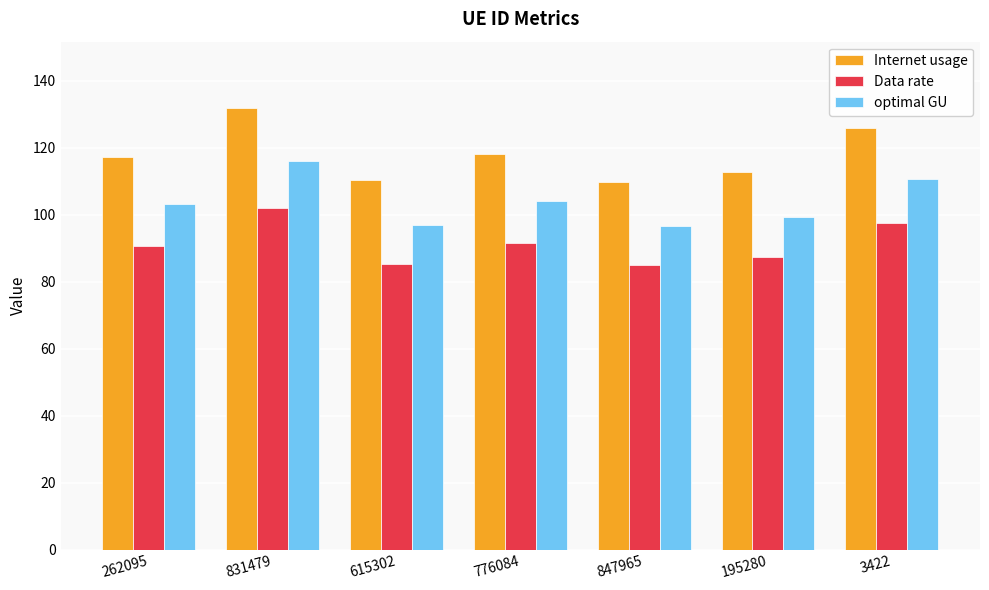

List the series in order of their overall mean, lowest first.

Data rate, optimal GU, Internet usage